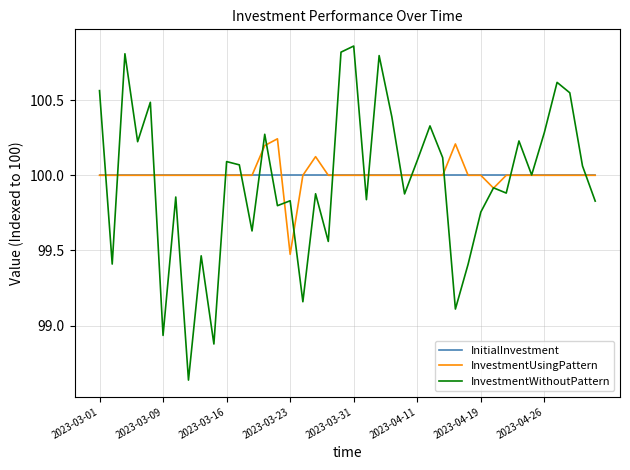

Which series has the largest range (max minus min)?

InvestmentWithoutPattern